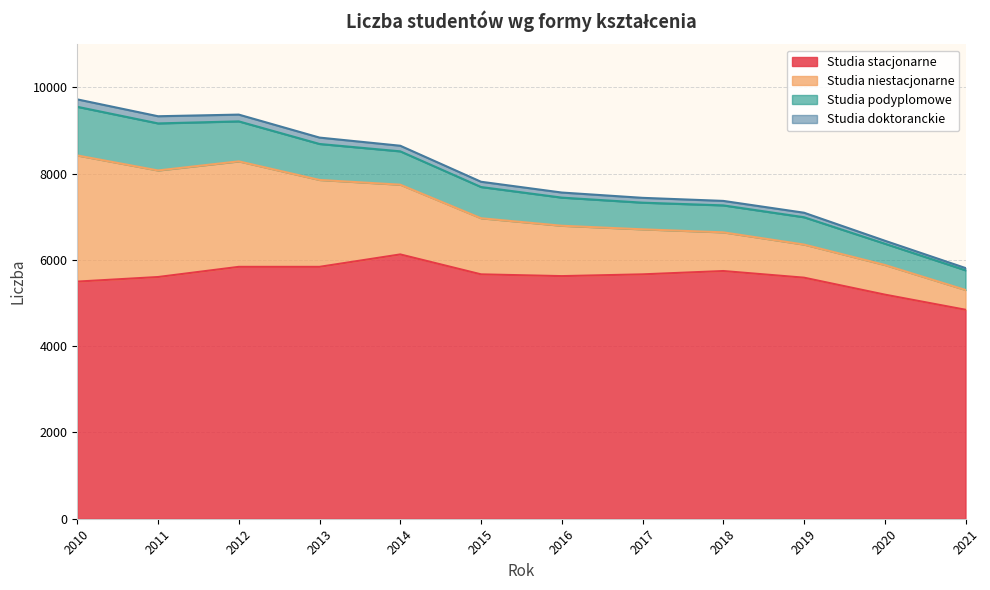

At which category is the sum across all series the highest?

2010